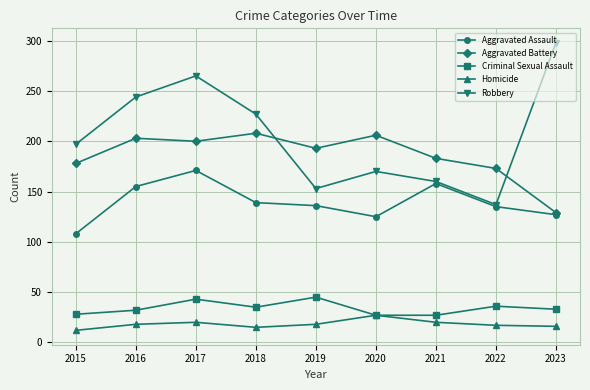

True or false: Robbery has a value of 335 at 2016.

False